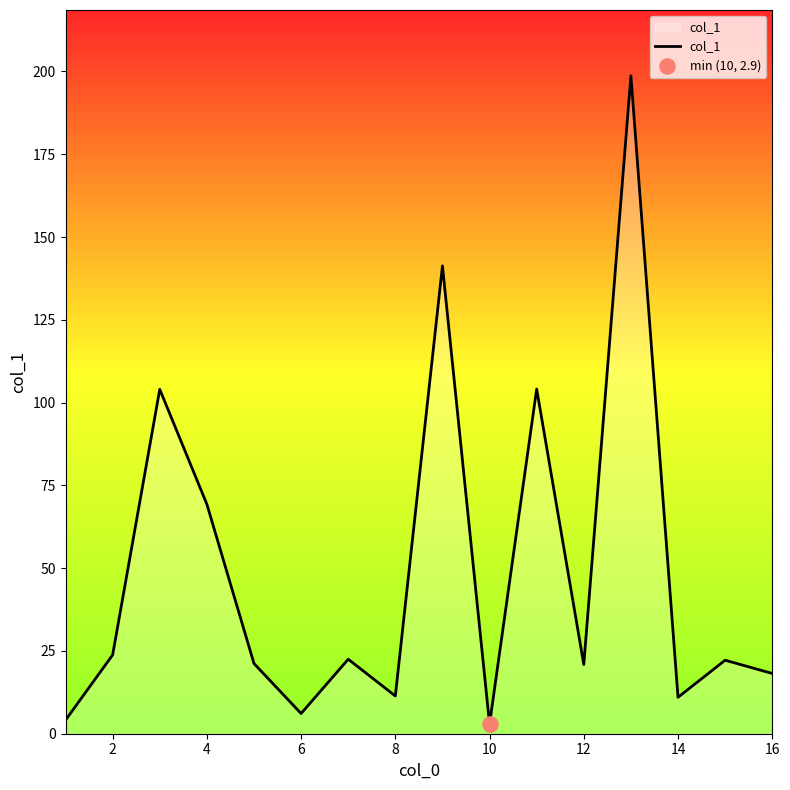

What is the difference between the maximum and minimum values?

195.8